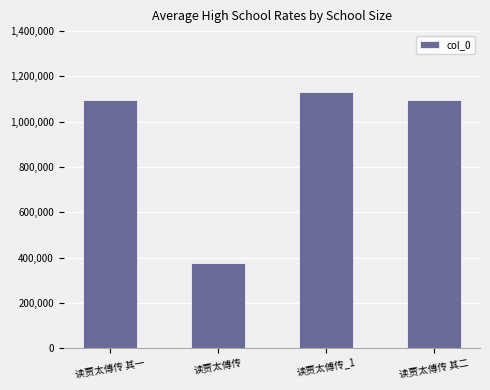

What is the difference between the values at 读贾太傅传_1 and 读贾太傅传 其一?

33365